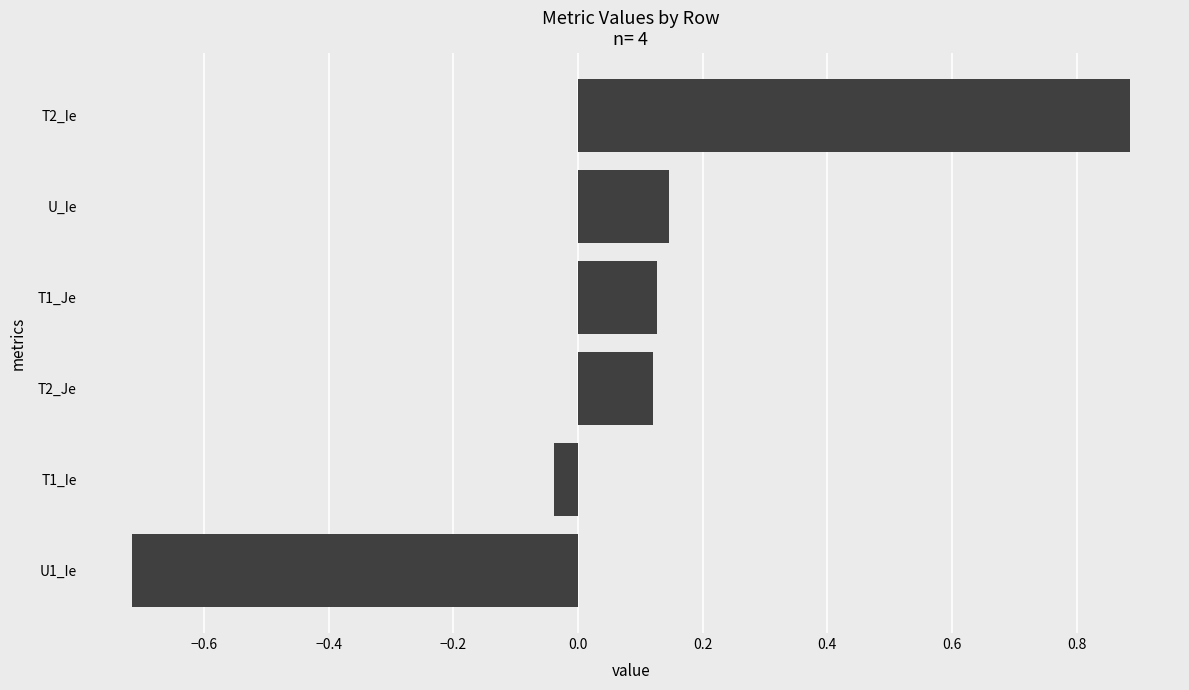

What value does the data have at T2_Ie?

0.9